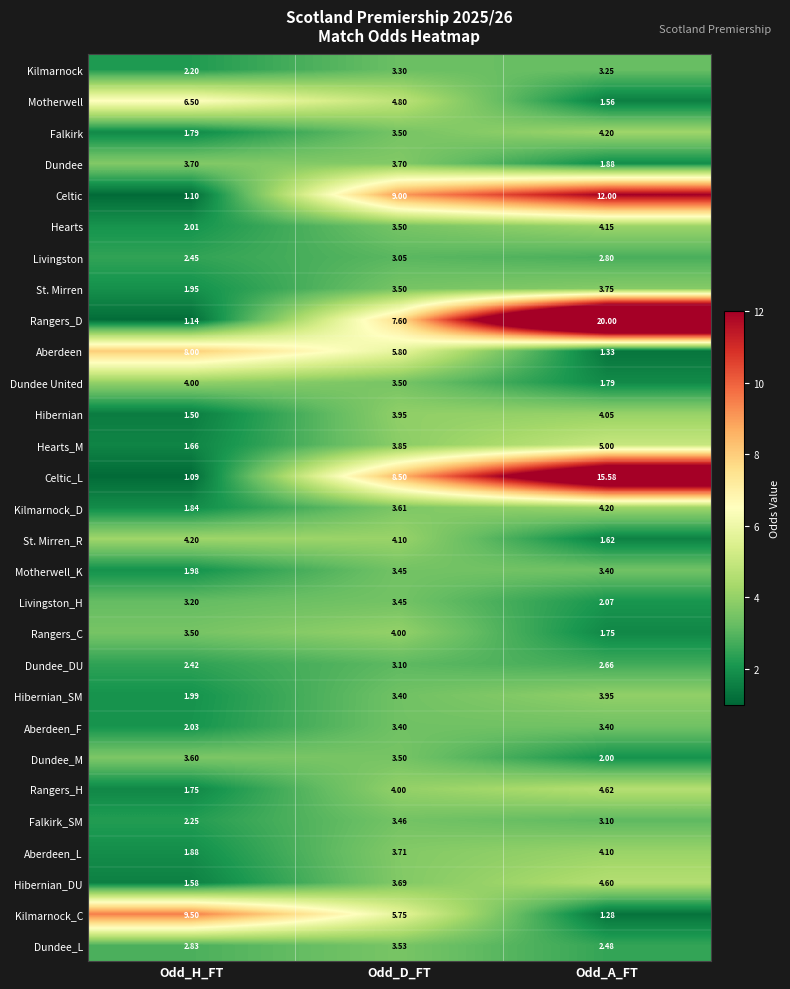

How many data points does each series have?

3